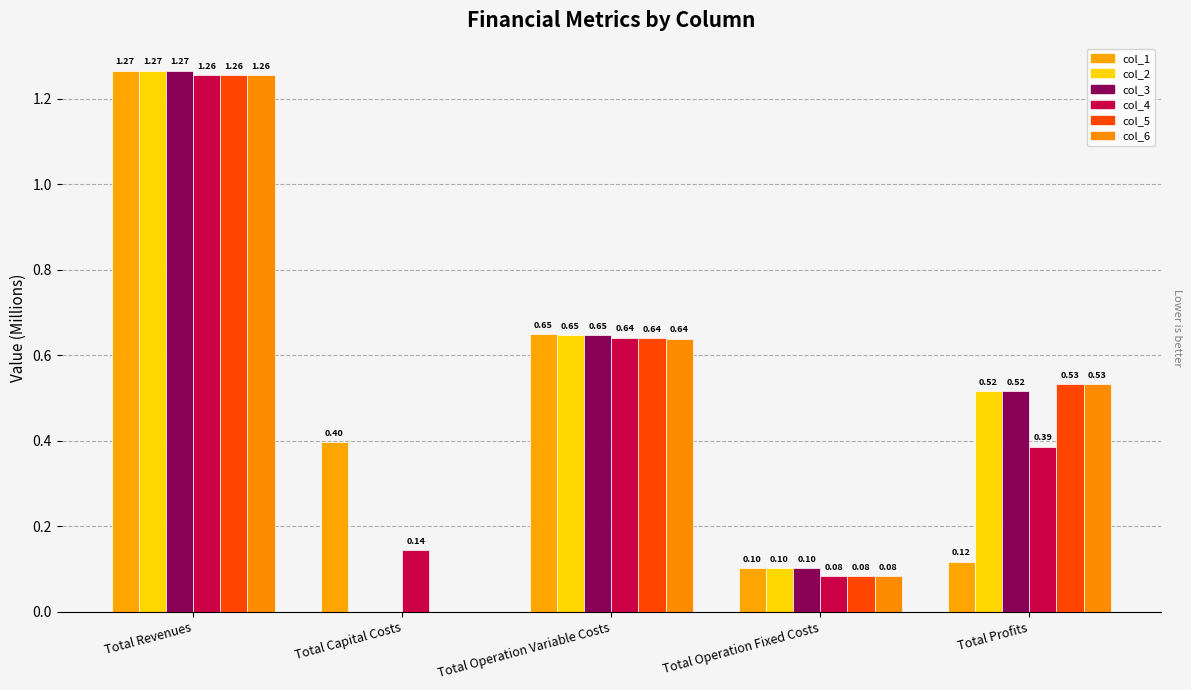

Are the bars grouped side by side (vs. stacked)?

Yes